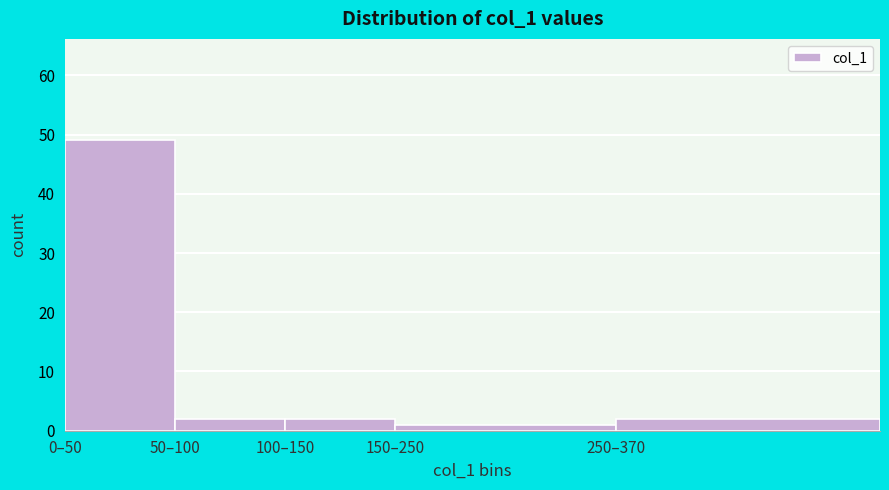

Reading left to right, list all the values displayed in this chart.

0–50=49	50–100=2	100–150=2	150–250=1	250–370=2